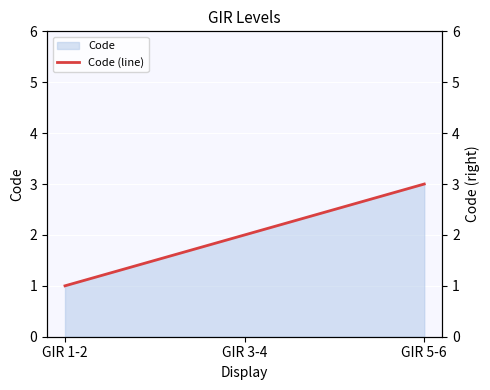

List the labels in order of value, smallest first.

GIR 1-2, GIR 3-4, GIR 5-6